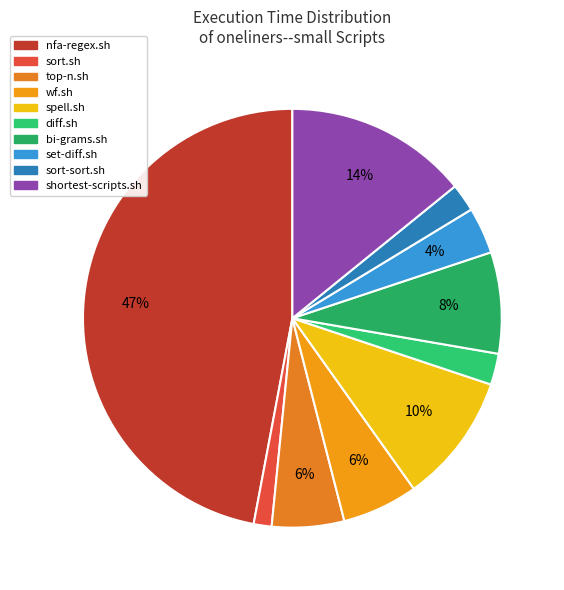

Does shortest-scripts.sh account for over 50% of the chart?

No